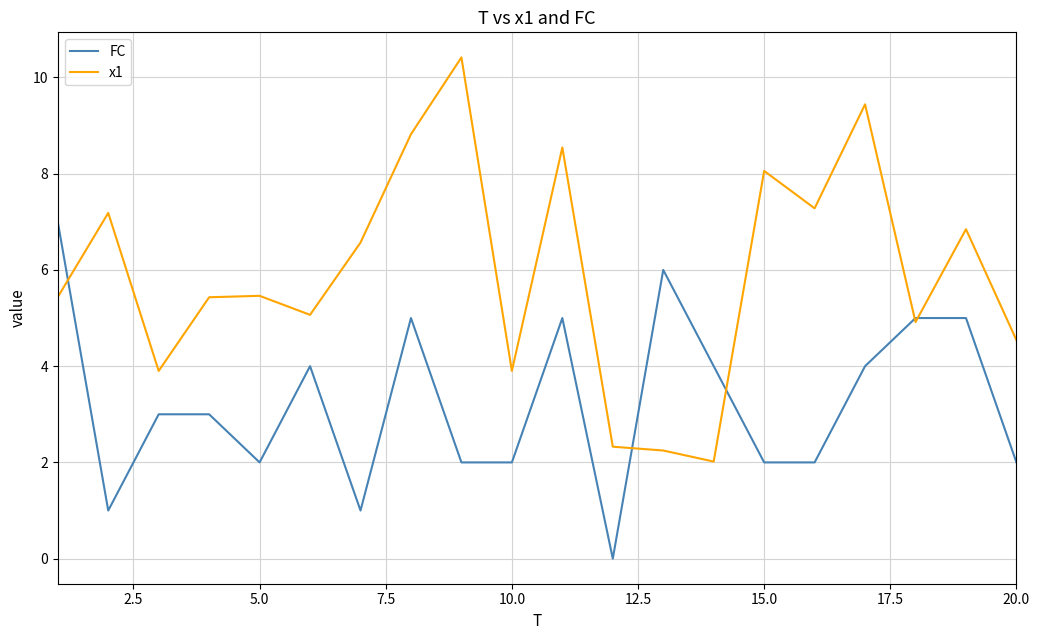

List the series in order of their overall mean, highest first.

x1, FC